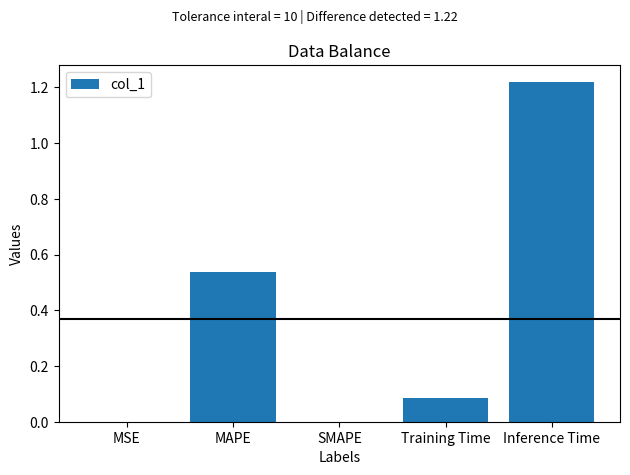

What is the sum of all values?

1.8